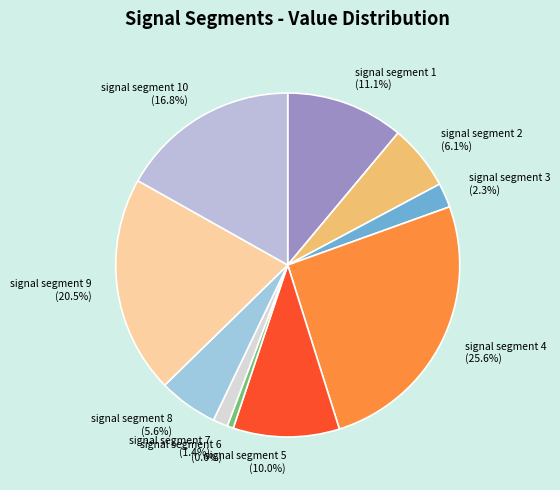

What percentage is NOT represented by signal segment 7?

98.6%